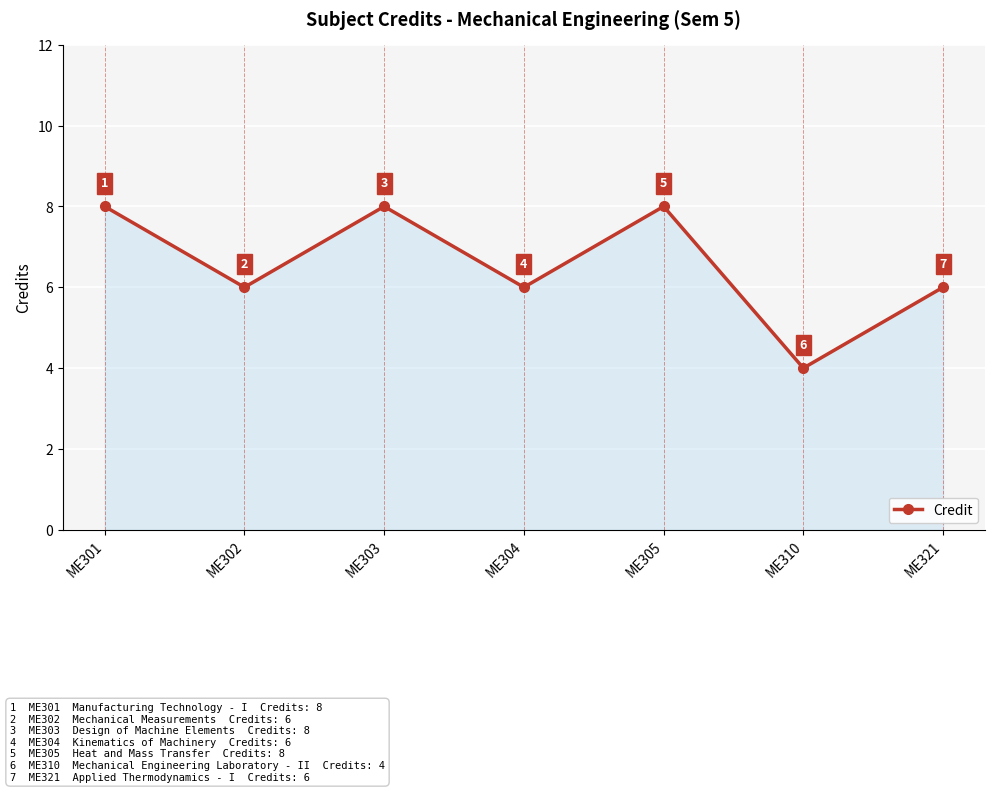

True or false: the data shows 6 at ME321.

True